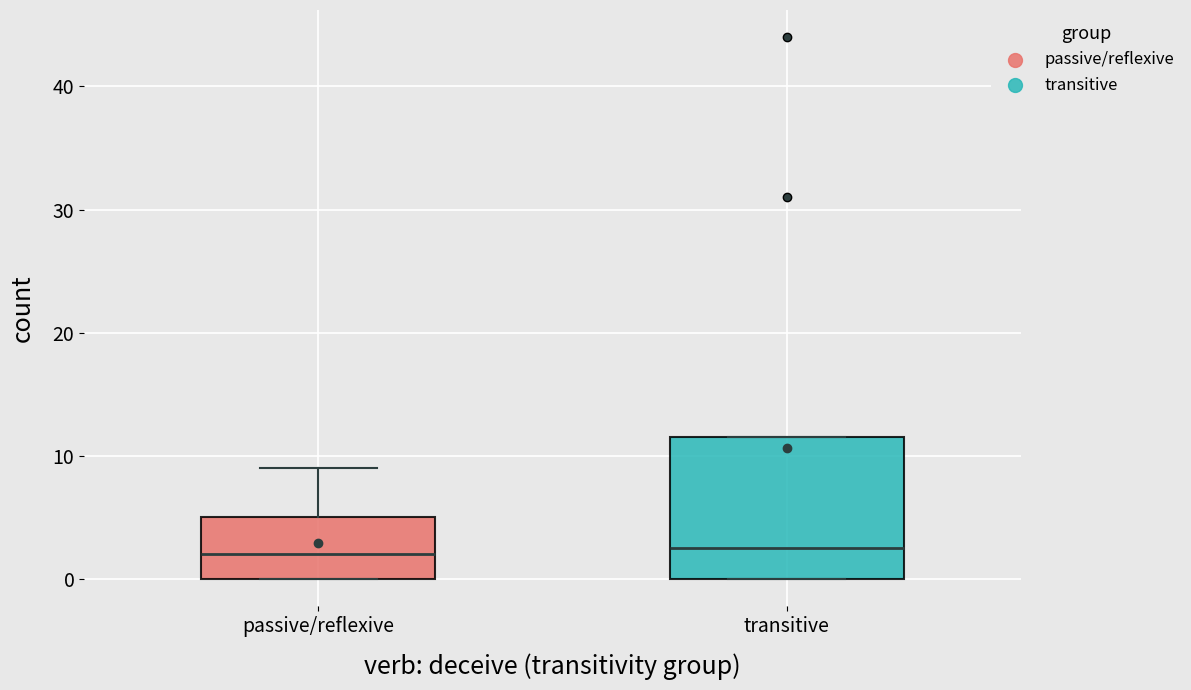

Reading left to right, read every box against the y-axis: the position of its median line, the range the box covers, and the ends of its whiskers. The values are not printed on the chart, so give them approximately, as read against the axis.

passive/reflexive: median 2, box 0 to 5, whiskers 0 to 9
transitive: median 3, box 0 to 12, whiskers 0 to 12